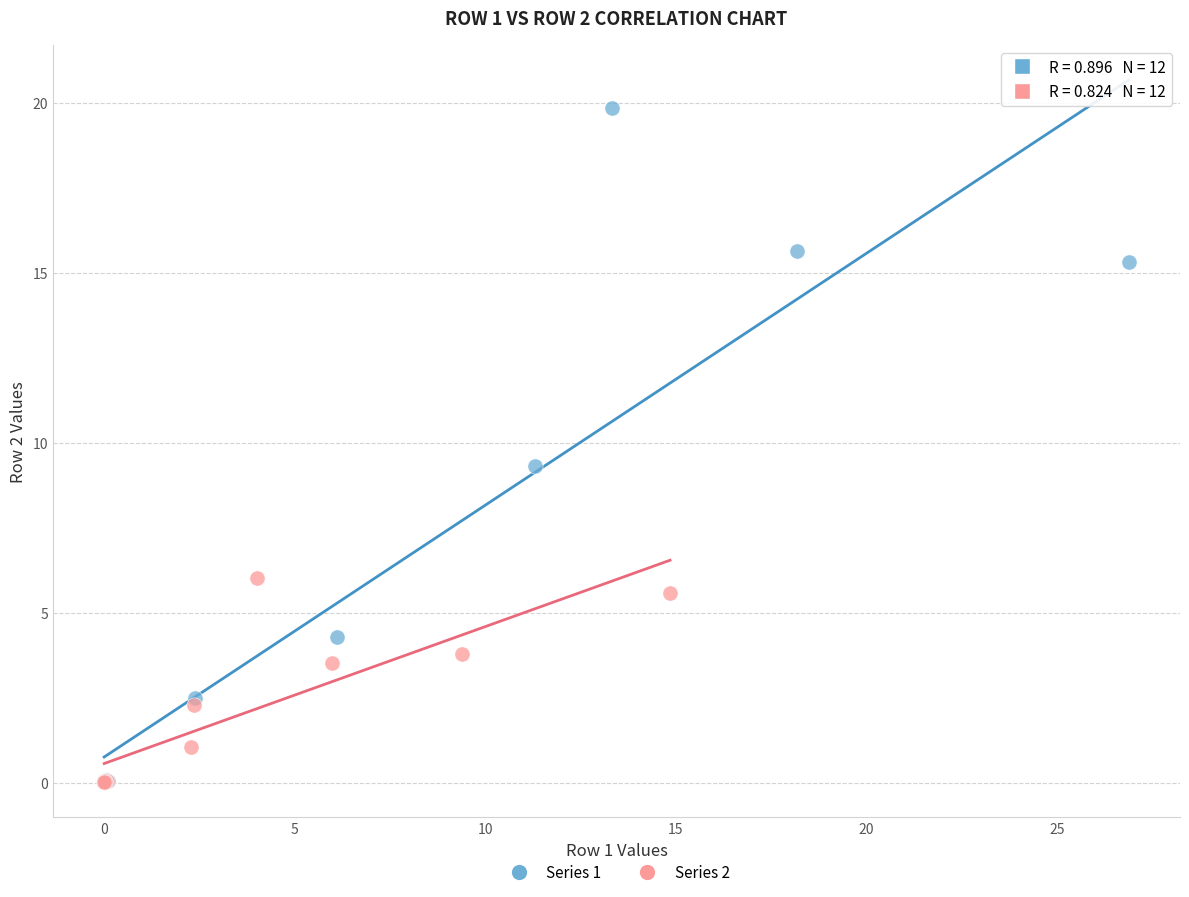

Which series contains the highest Y value?

Series 1